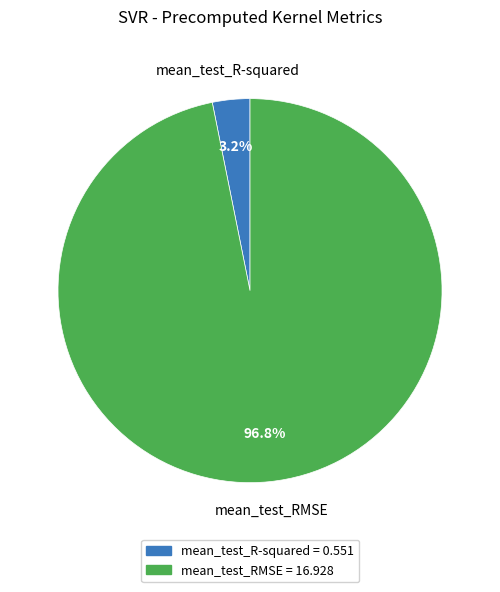

The mean_test_RMSE slice represents 97% of the pie. True or false?

True